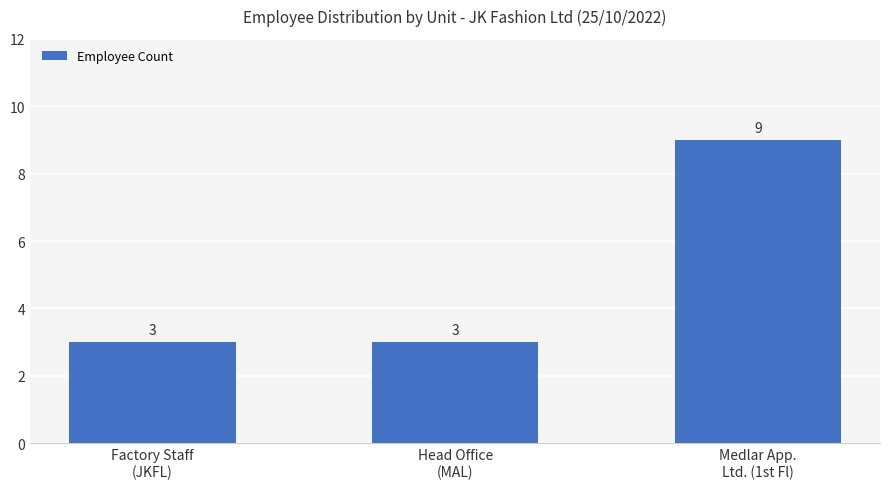

True or false: the data shows 3 at Head Office
(MAL).

True